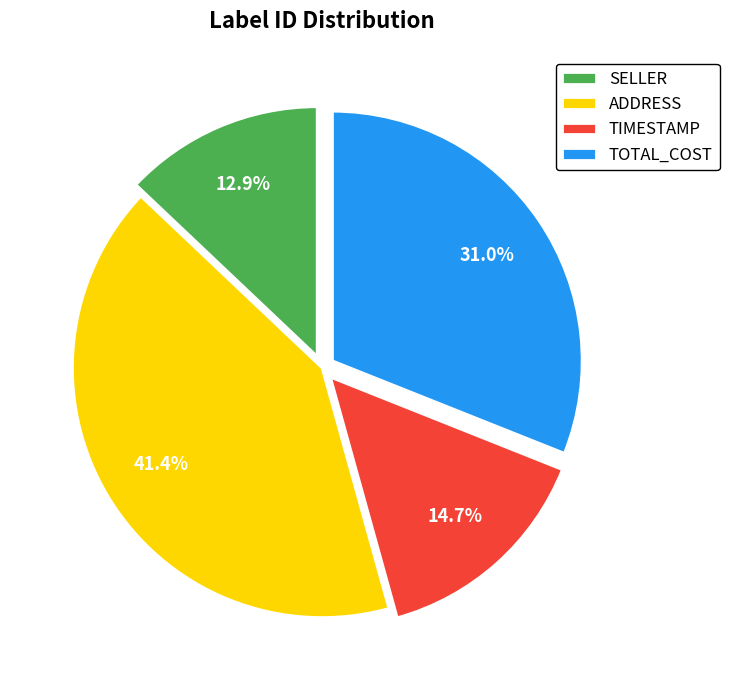

To the nearest percent, what is the average slice percentage?

25%